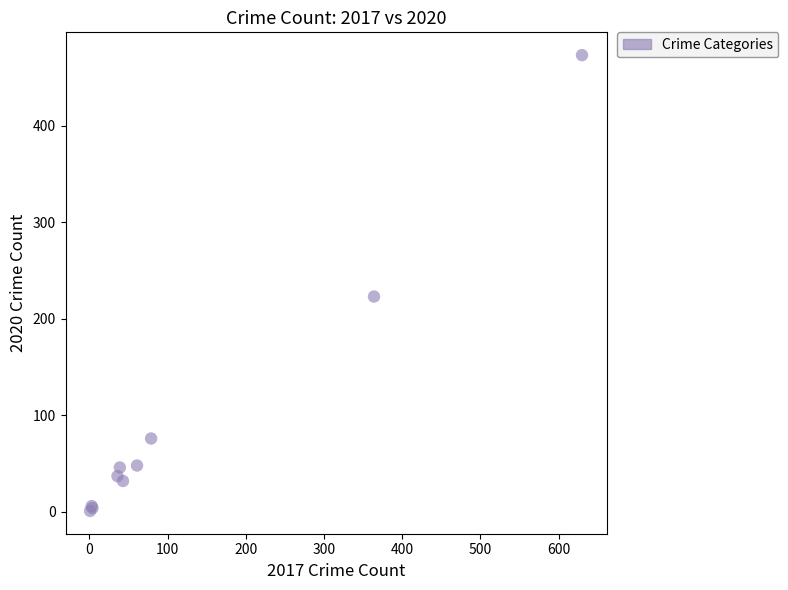

What Y value in the scatter plot is closest to 237?

223